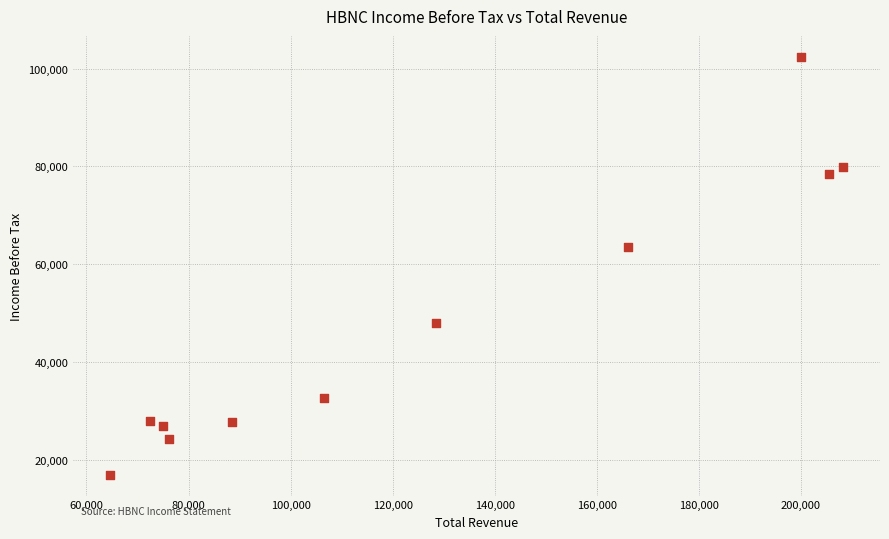

What Y value in the scatter plot is closest to 59700?

63600